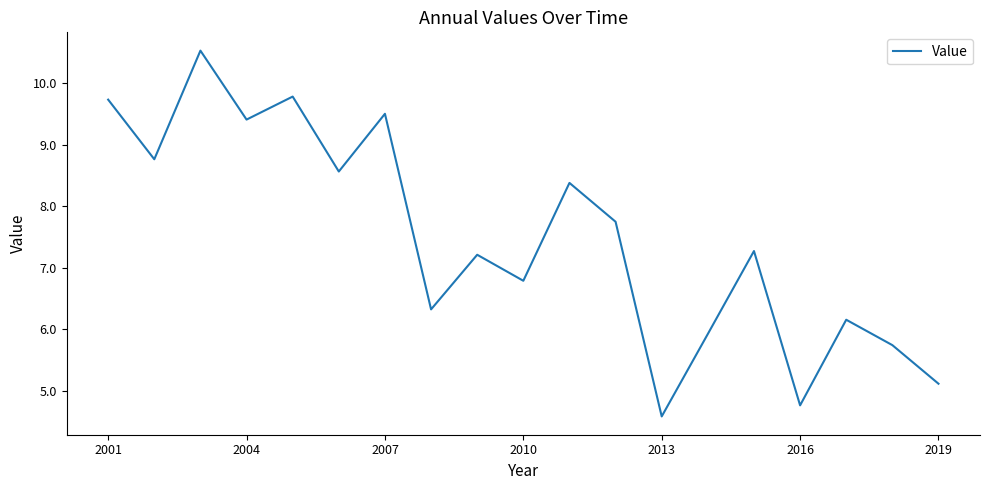

How many interior local valleys (lower than both neighbors) does the data have?

7